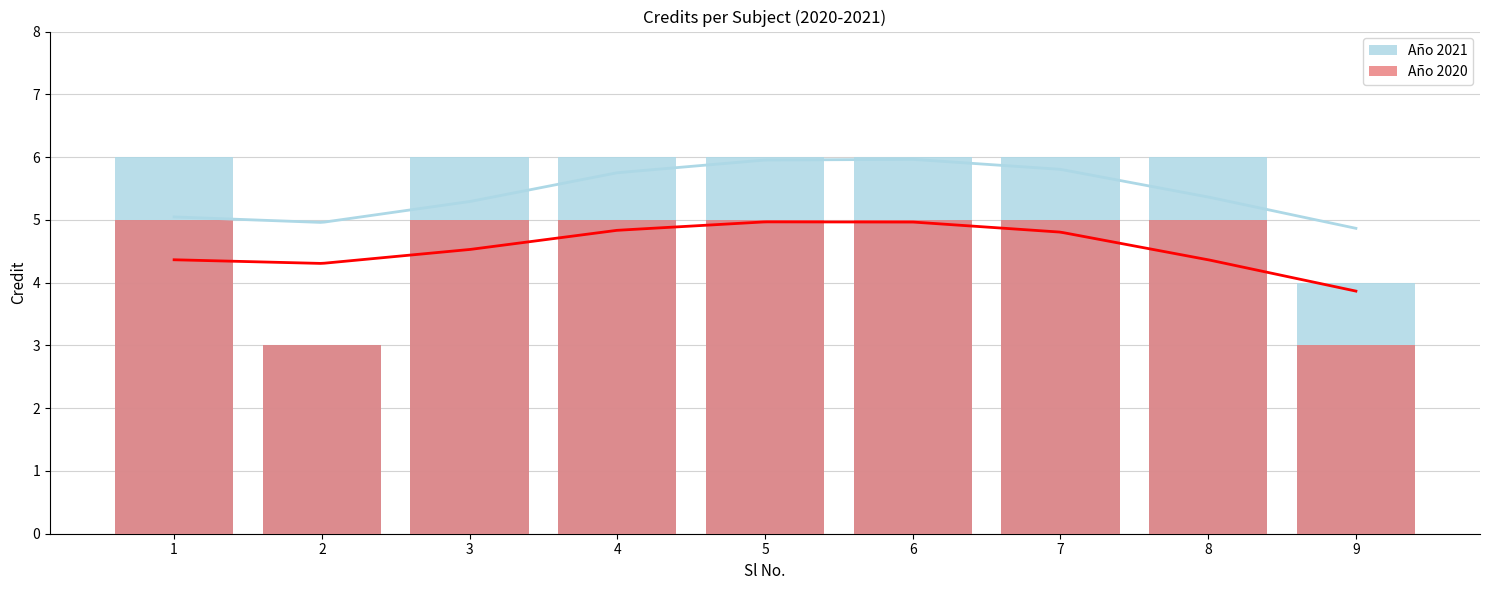

What is the value of the Año 2021 bar at the 4th from the left?

6